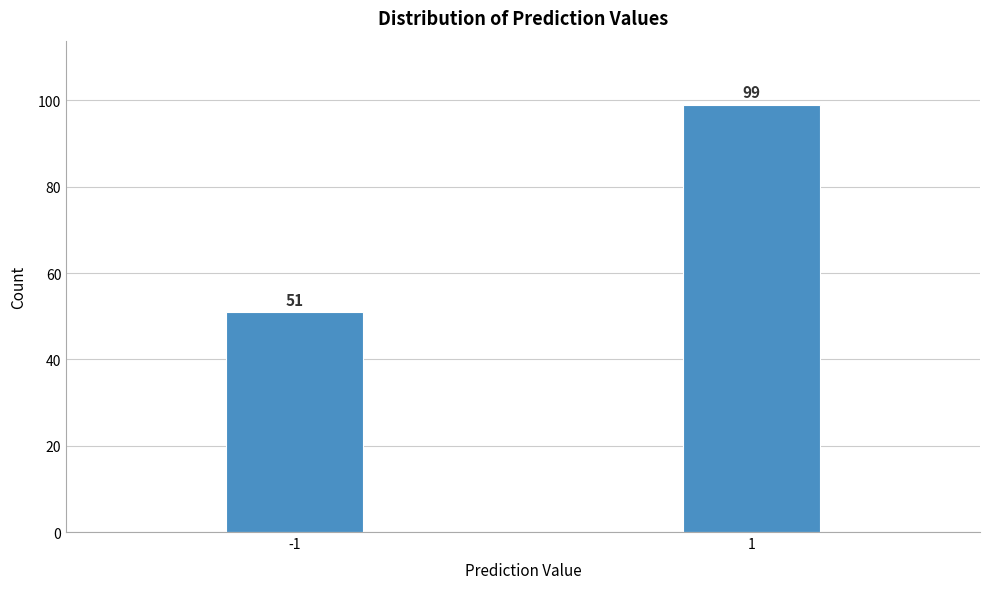

Reading left to right, extract all data points from this chart.

-1=51	1=99